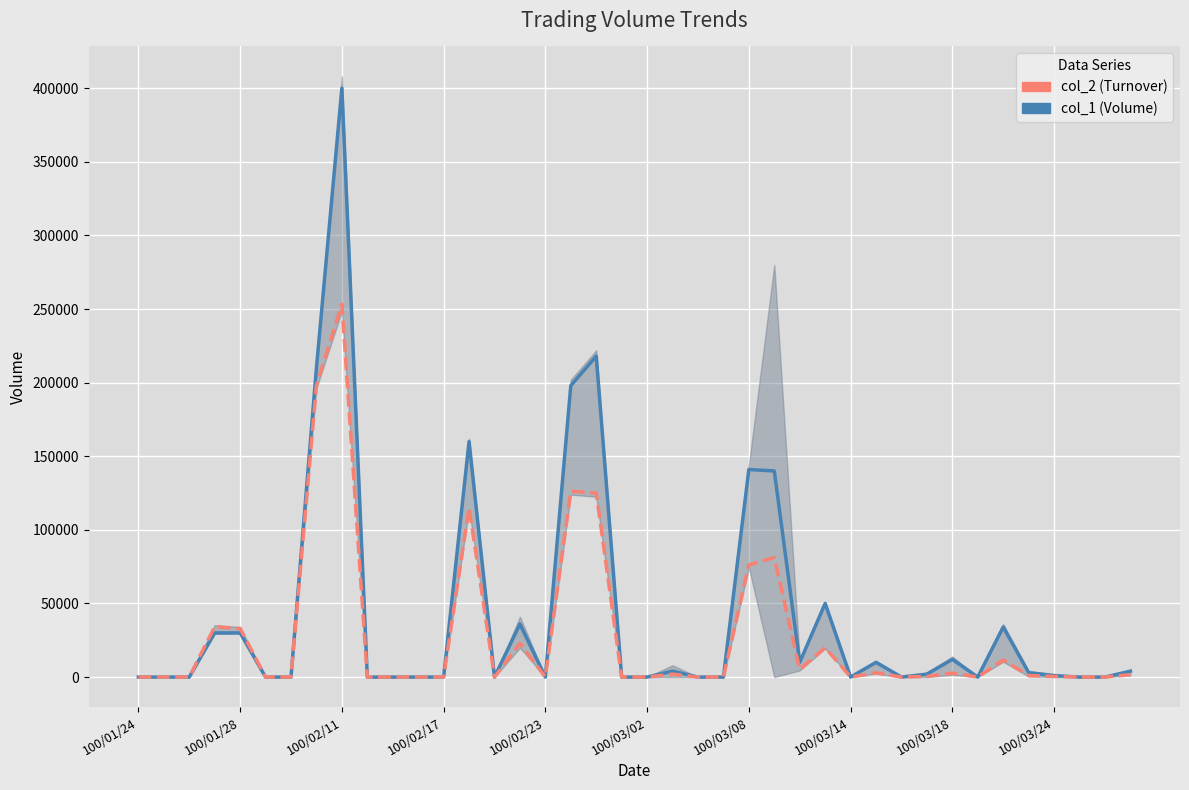

Which category has the lowest value across all series?

100/01/24